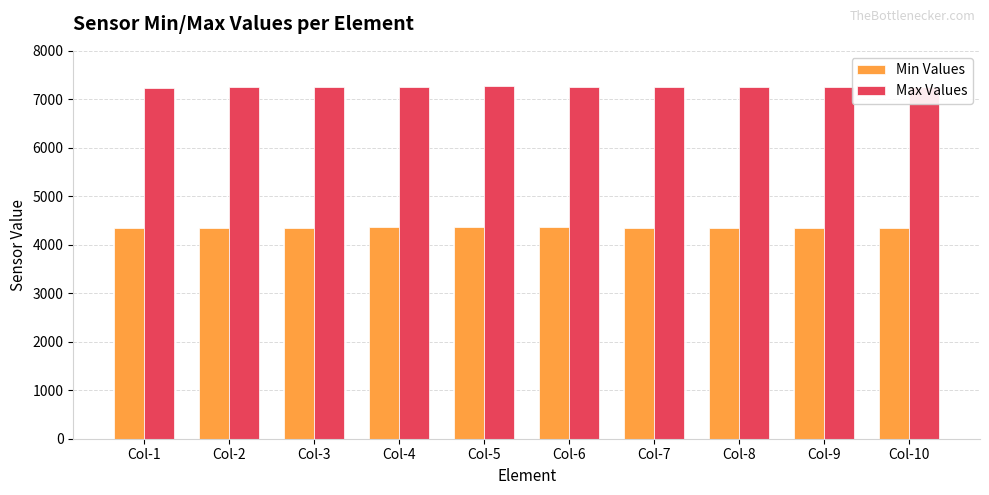

What is the smallest value displayed?

4339